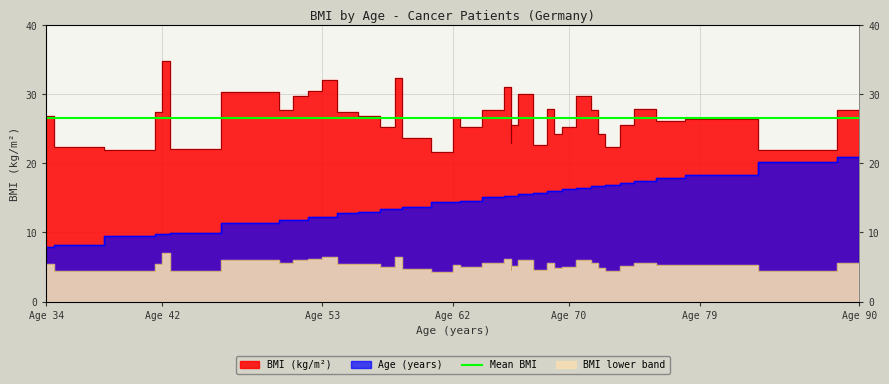

Reading right to left, list all the values displayed in this chart.

BMI (kg/m²): 27.7	22.0	26.4	26.2	27.8	25.5	22.4	24.3	27.7	29.7	25.2	24.3	27.8	22.7	30.1	25.5	23.0	31.1	27.7	25.3	26.6	21.7	23.7	32.4	25.2	26.8	27.5	32.0	30.5	29.7	27.7	30.3	22.1	34.8	27.4	21.9	22.3	26.8
Age (years): 20.9	20.2	18.3	17.9	17.4	17.2	16.9	16.7	16.7	16.5	16.2	16.0	16.0	15.8	15.5	15.3	15.3	15.3	15.1	14.6	14.4	14.4	13.7	13.5	13.5	13.0	12.8	12.3	12.3	11.8	11.8	11.4	10.0	9.7	9.7	9.5	8.1	7.9